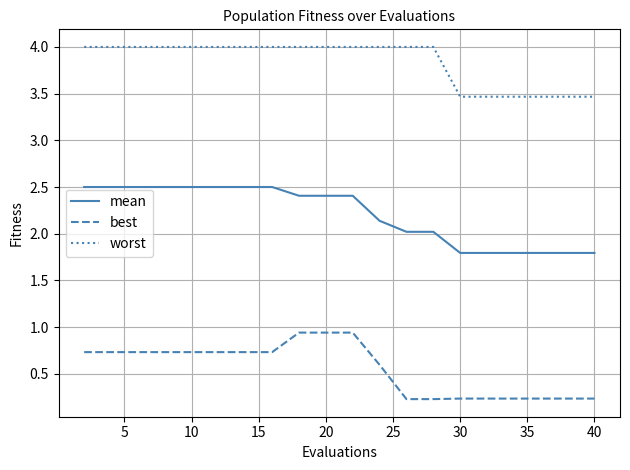

How many lines are shown in the chart?

3